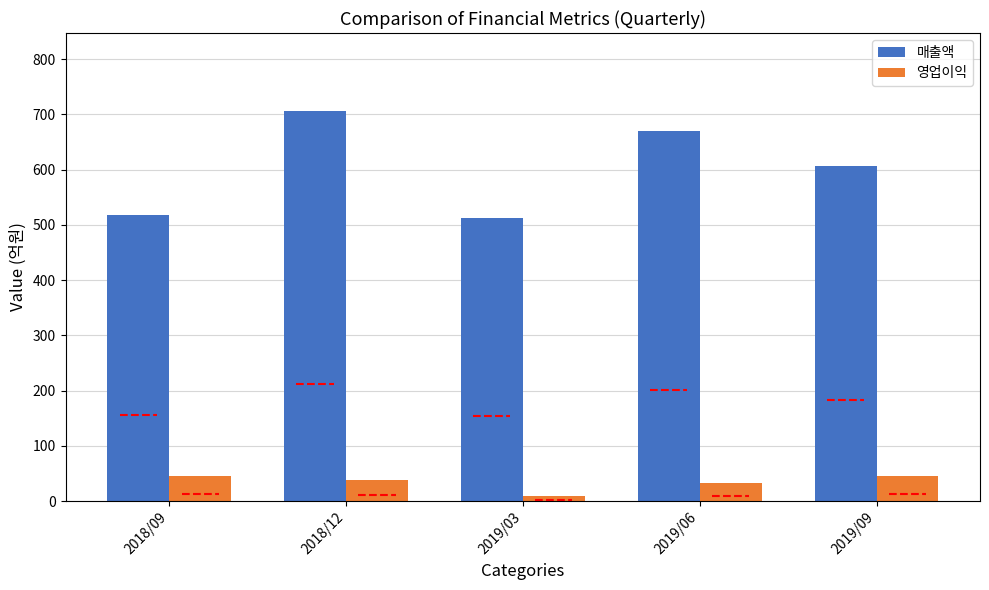

Which series has the widest spread of values?

매출액